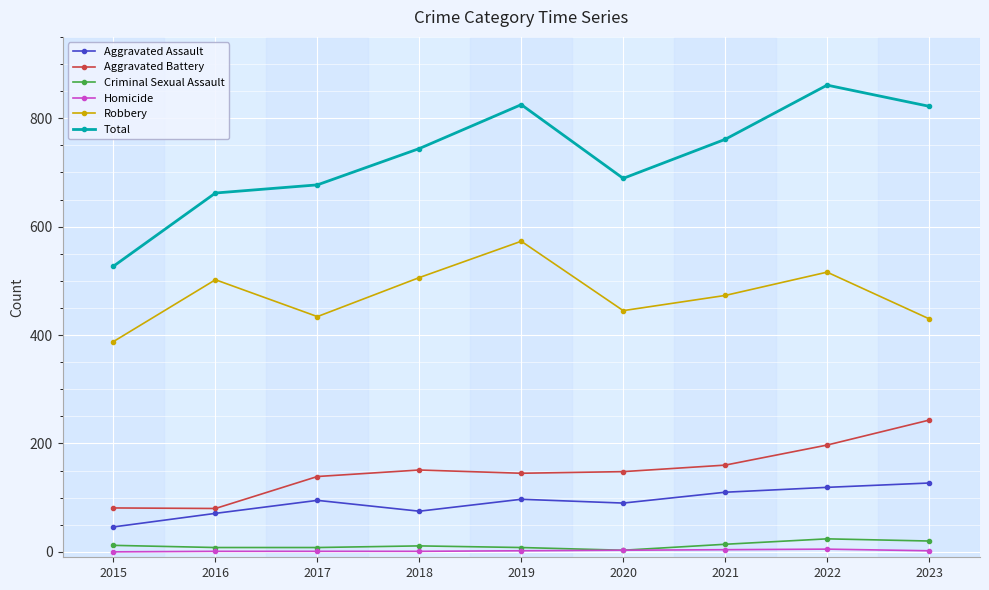

What is the value of the Homicide point at the 8th from the left?

5